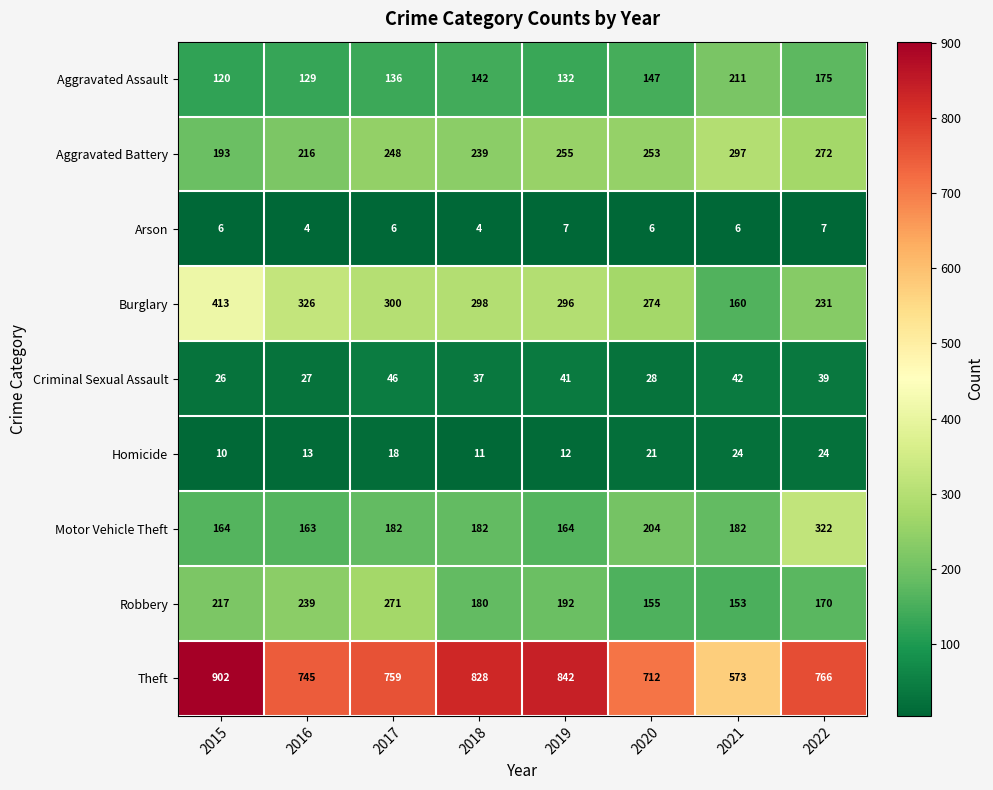

The value of Theft at 2020 is 712. True or false?

True